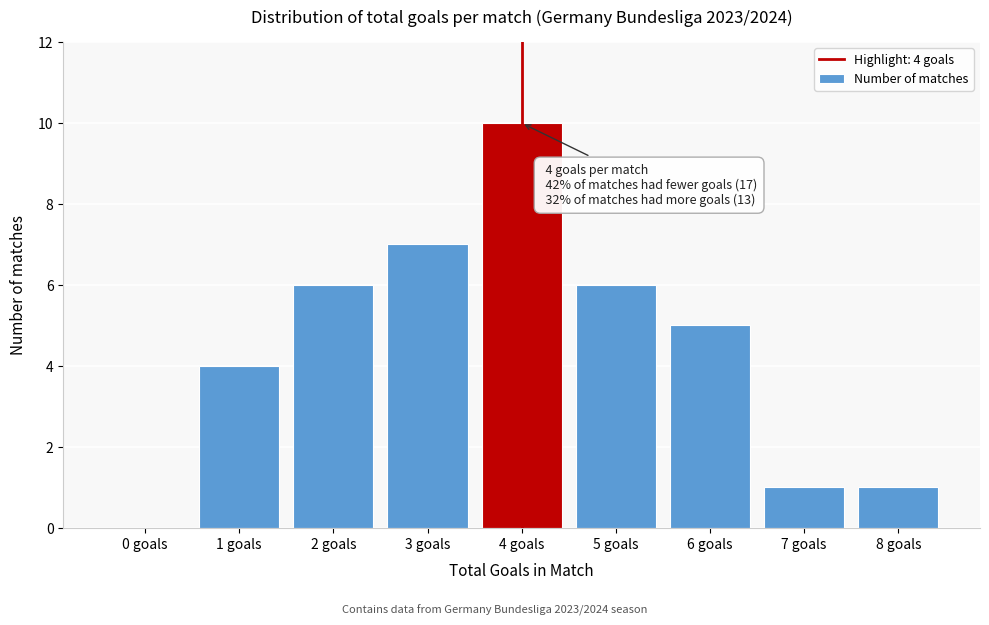

Reading left to right, extract all data points from this chart.

0 goals=0	1 goals=4	2 goals=6	3 goals=7	4 goals=10	5 goals=6	6 goals=5	7 goals=1	8 goals=1